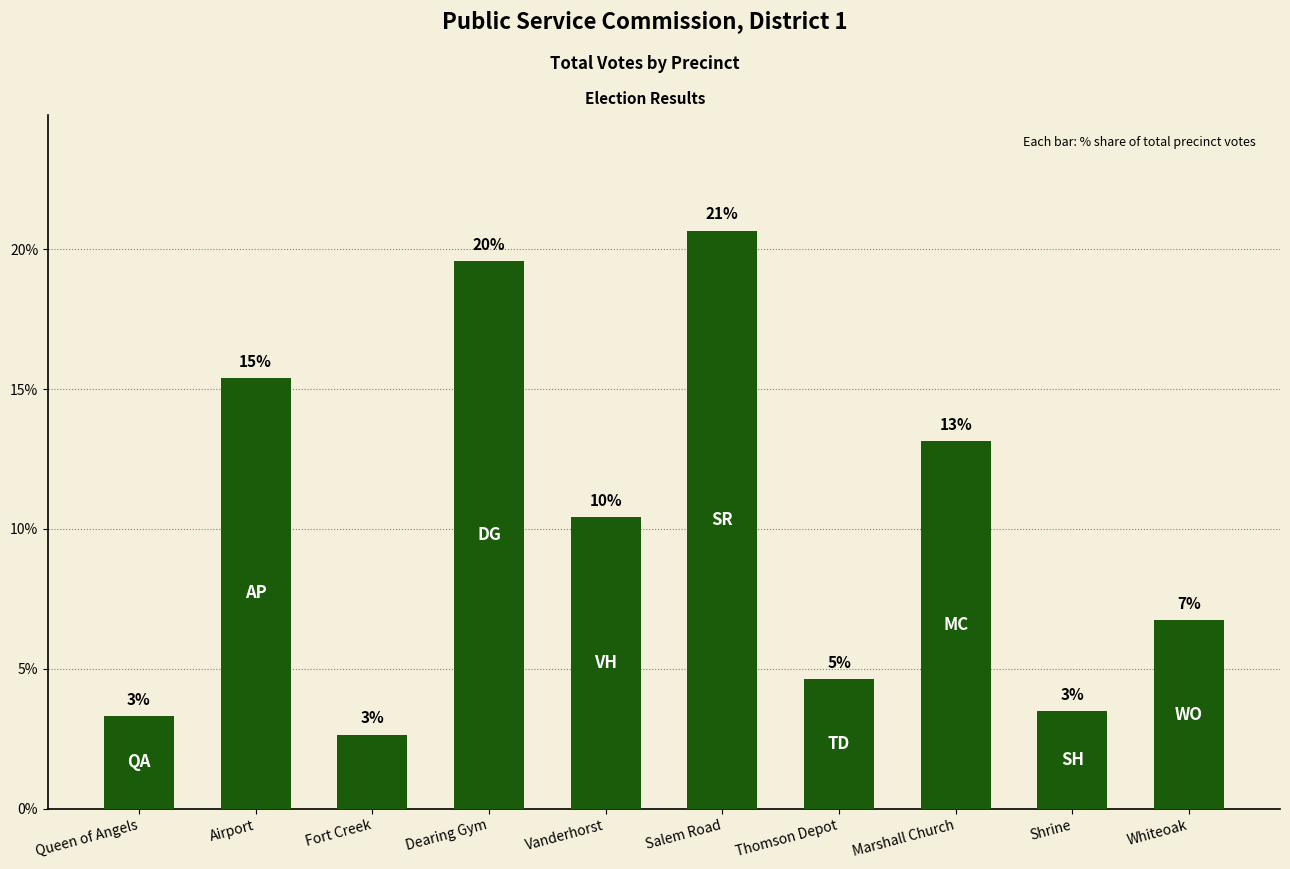

What is the value of the 9th bar from the left?

3.5